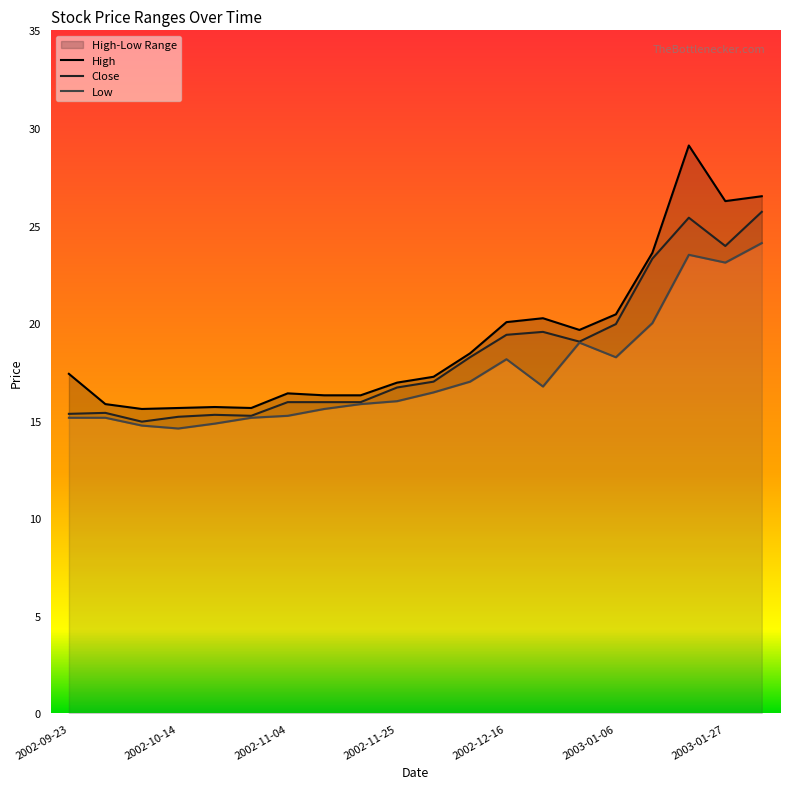

What is the label of the 14th point from the left?

2002-12-23